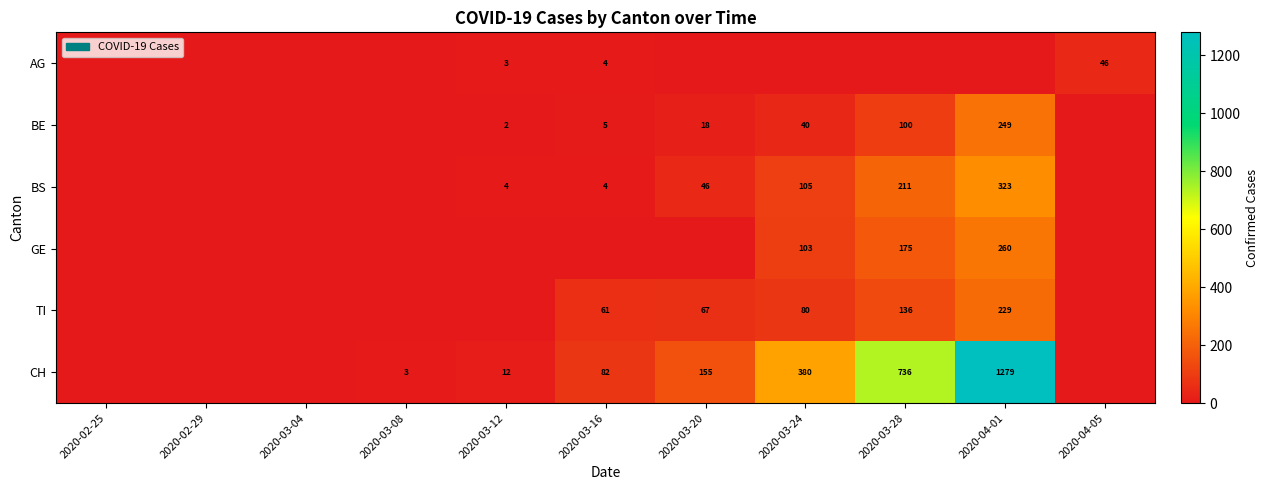

True or false: CH has a value of 546 at 2020-03-24.

False